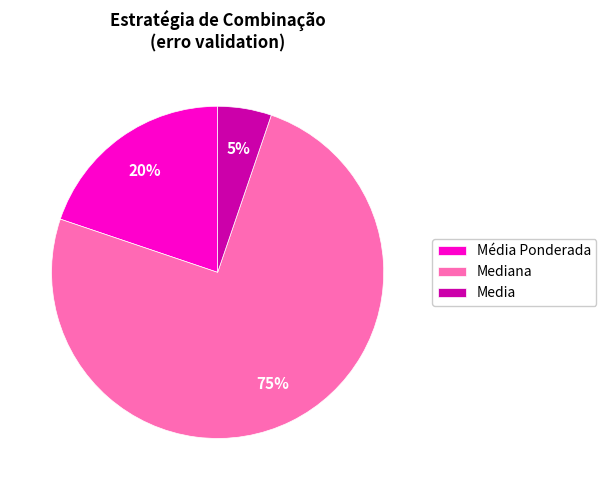

Rank the categories by value from lowest to highest.

Media, Média Ponderada, Mediana